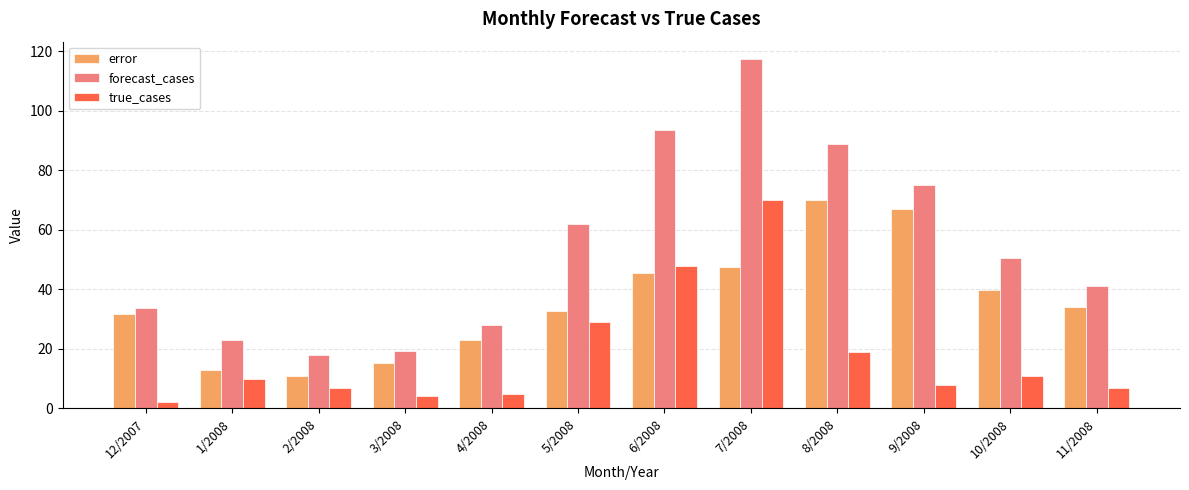

What is the average value of the true_cases series?

18.3